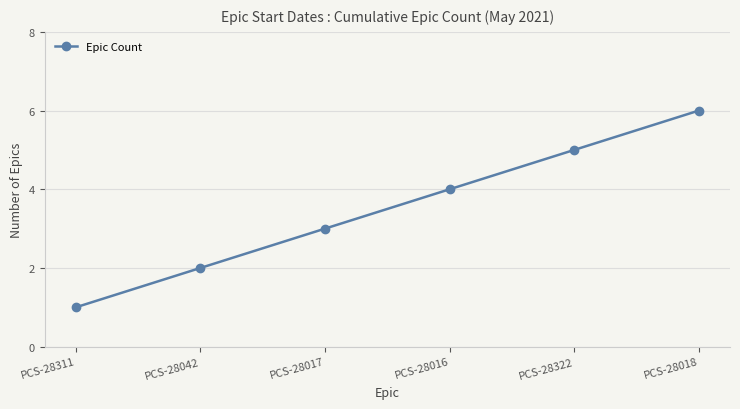

What is the sum of all values?

21